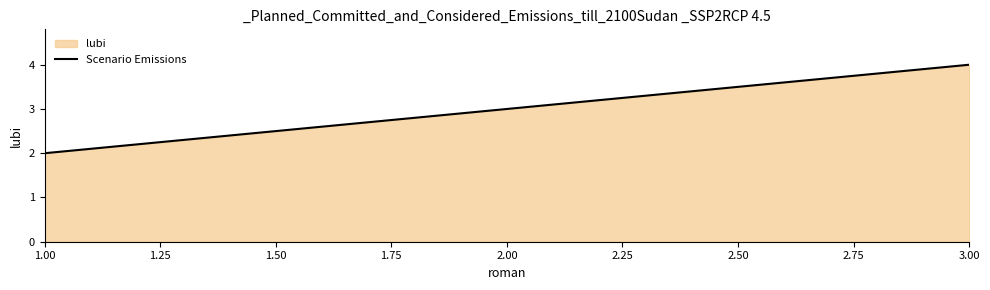

What is the smallest value displayed?

2